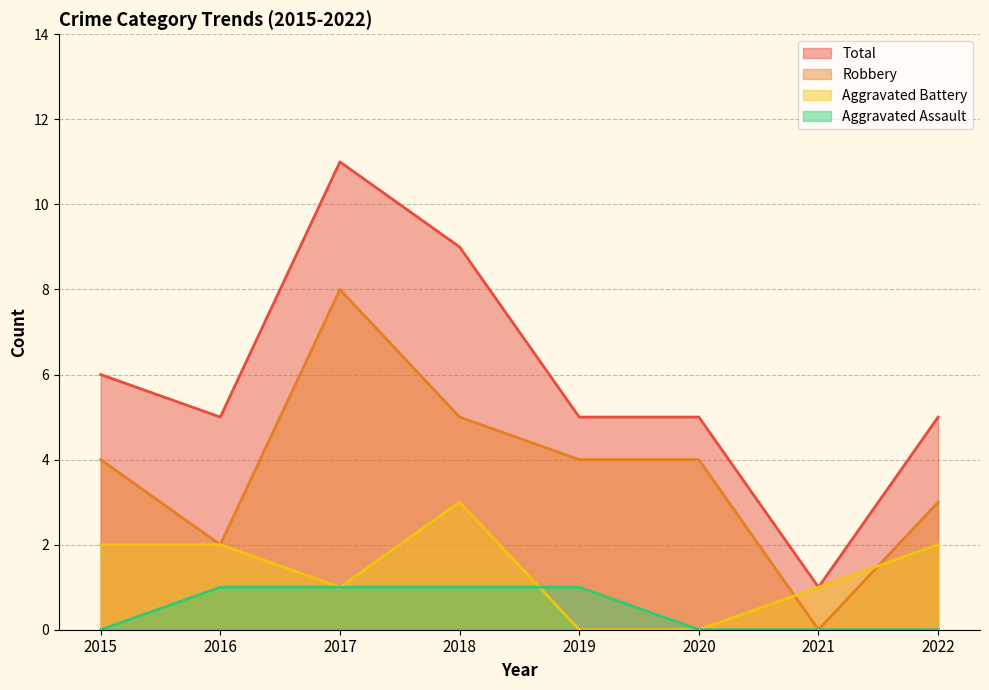

Reading right to left, transcribe all the data shown in this chart.

Aggravated Assault: 0	0	0	1	1	1	1	0
Aggravated Battery: 2	1	0	0	3	1	2	2
Robbery: 3	0	4	4	5	8	2	4
Total: 5	1	5	5	9	11	5	6